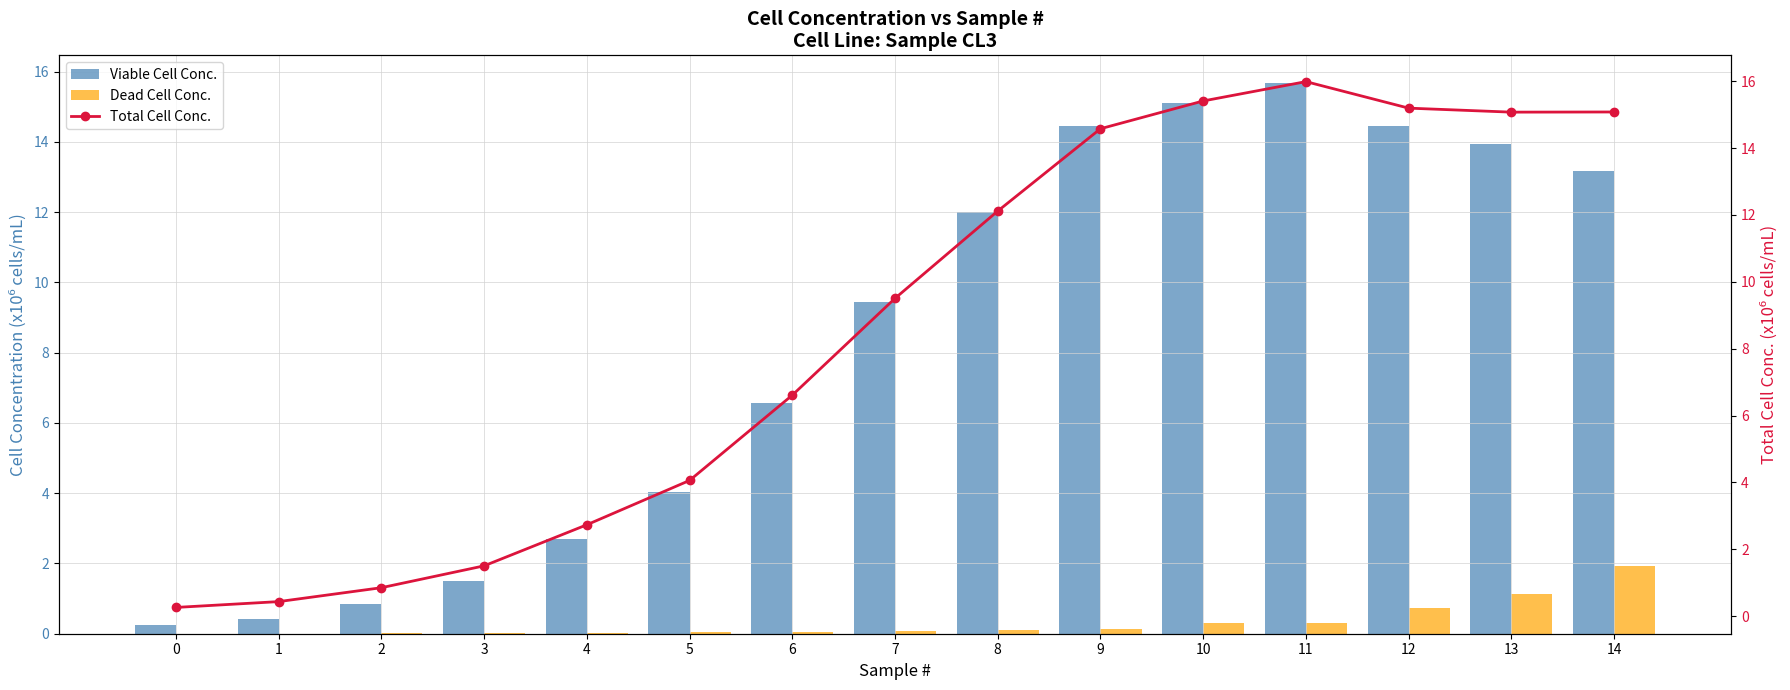

Which series has the largest total across all categories?

Total Cell Conc.